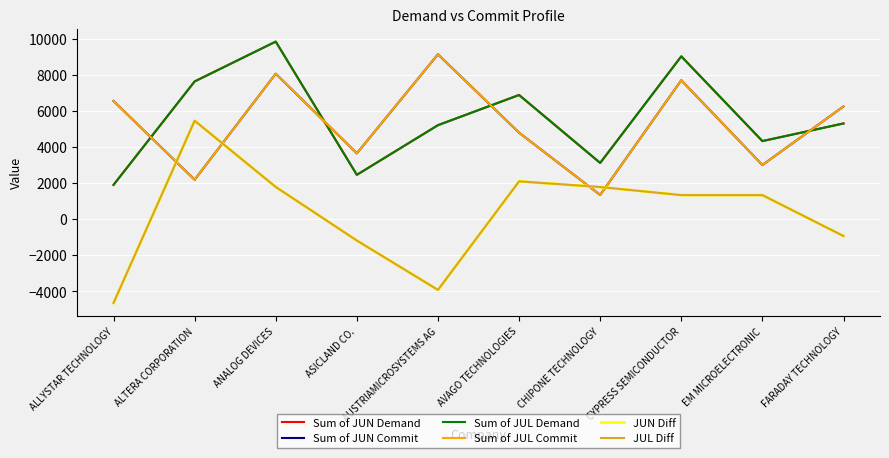

Which has a higher value, EM MICROELECTRONIC or CYPRESS SEMICONDUCTOR?

CYPRESS SEMICONDUCTOR